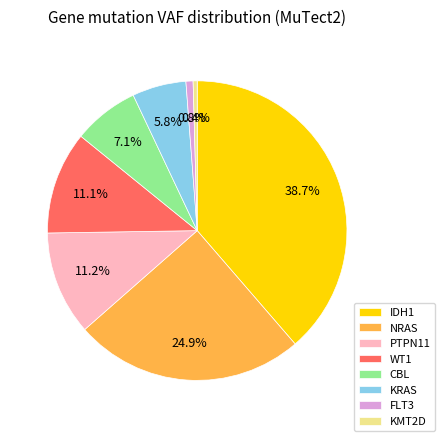

What is the largest slice in the pie chart?

IDH1